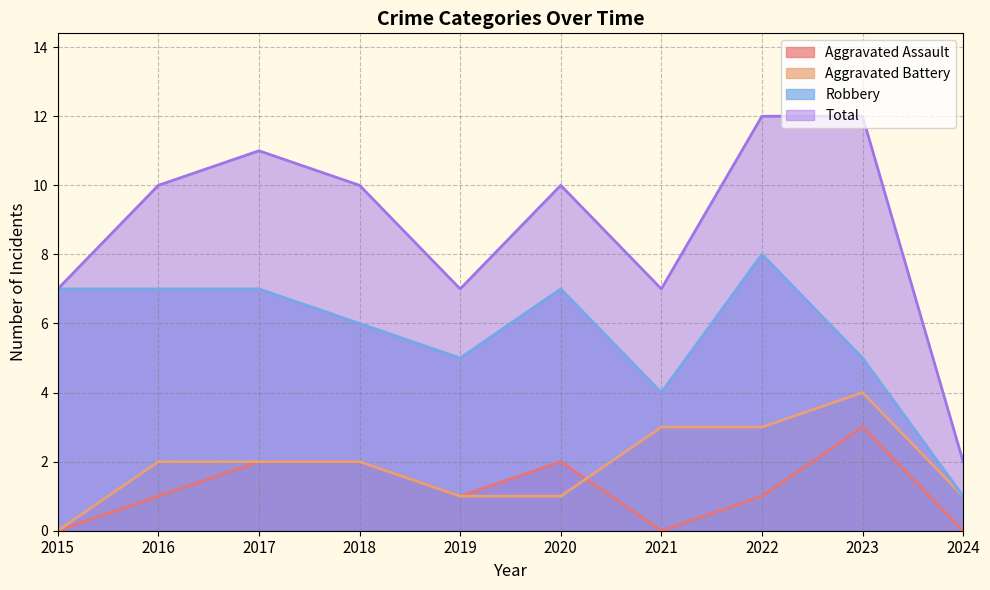

Count the Aggravated Battery values in the range 1 to 3.

8